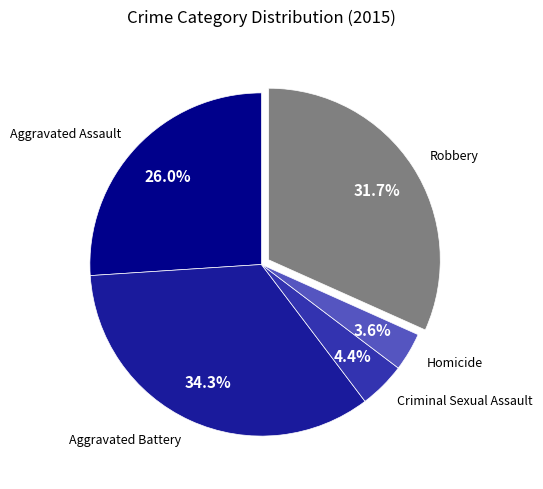

Count the number of slices in the pie.

5